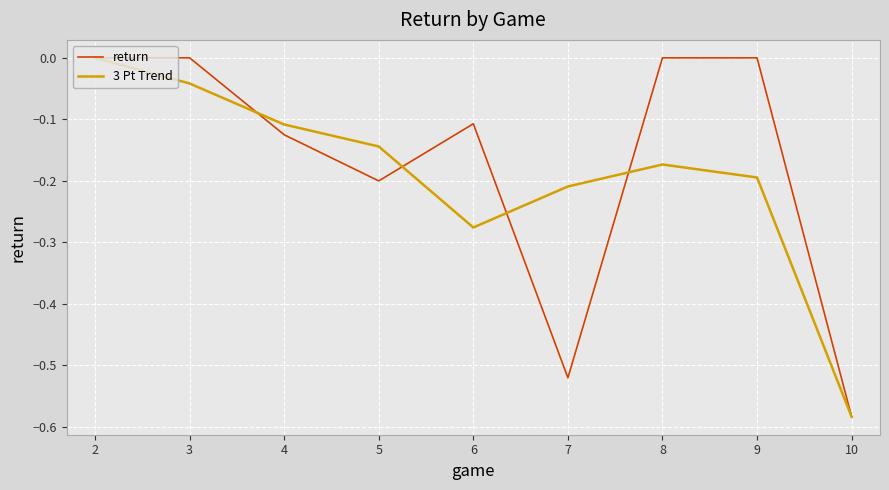

Which series changed the most between 5 and 7?

return